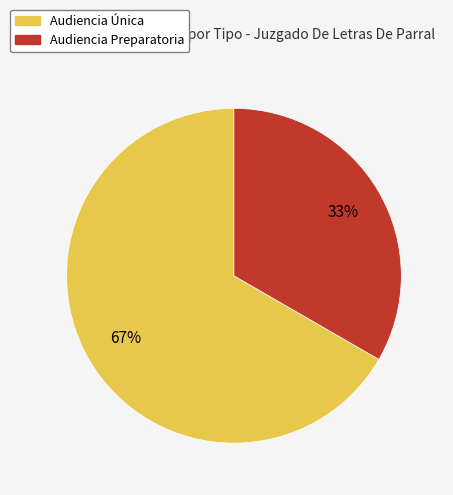

Which has a higher value, Audiencia Única or Audiencia Preparatoria?

Audiencia Única